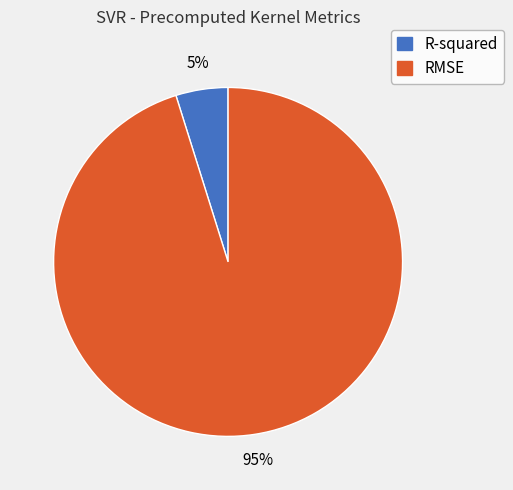

Combined, do RMSE and R-squared account for over 50%?

Yes